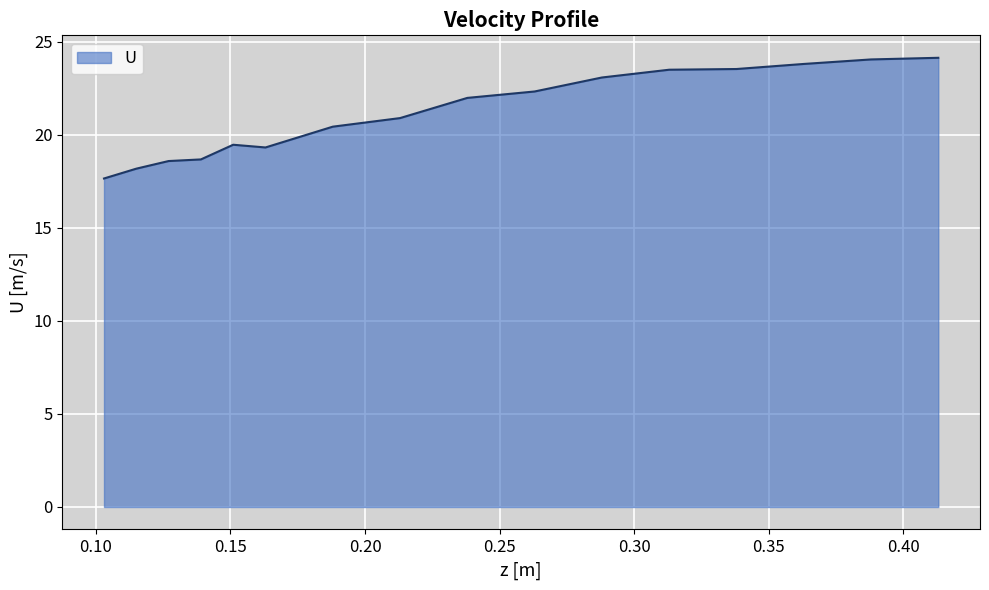

What is the smallest value displayed?

17.7